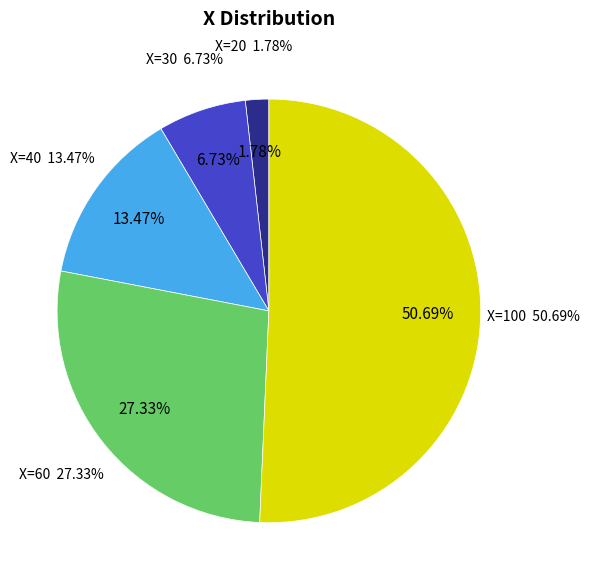

To the nearest percent, what is the average slice percentage?

20%